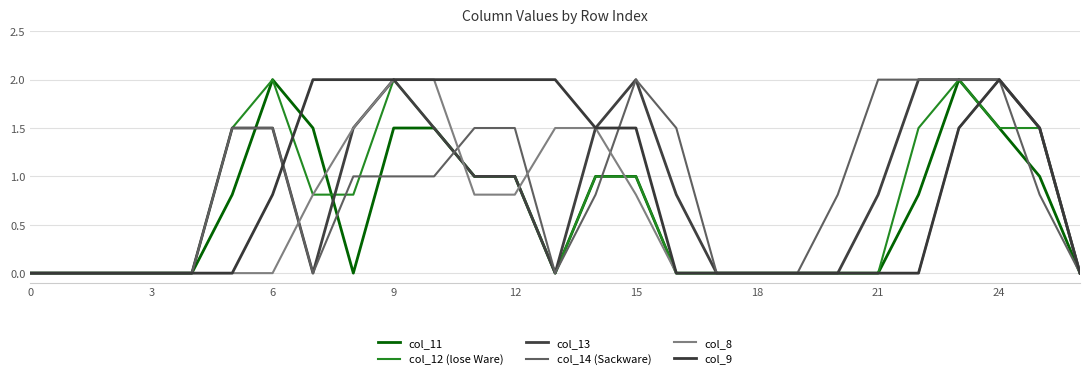

What is the maximum value for col_11?

2.0